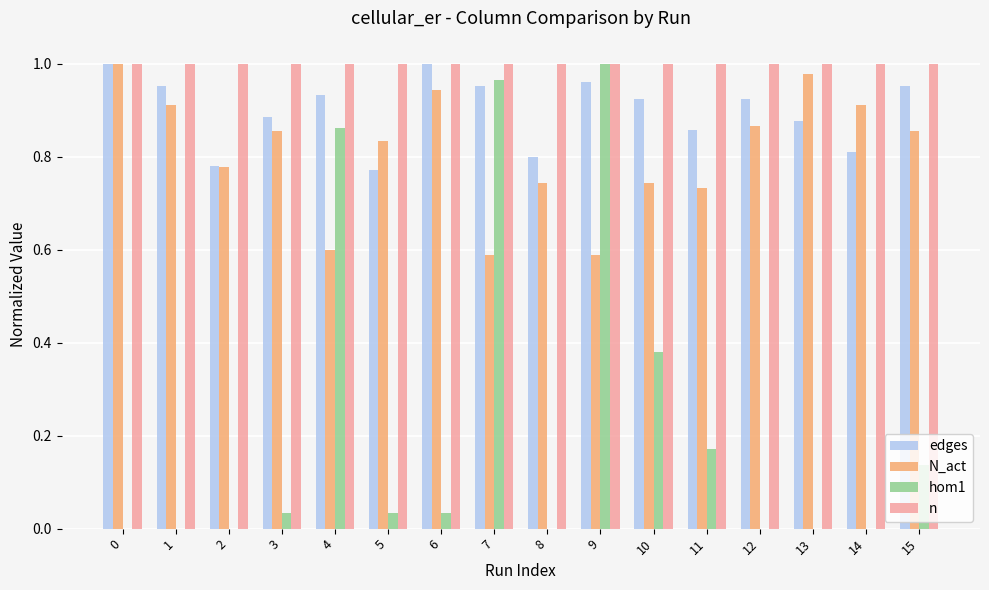

True or false: n has a value of 1.0 at 15.

True